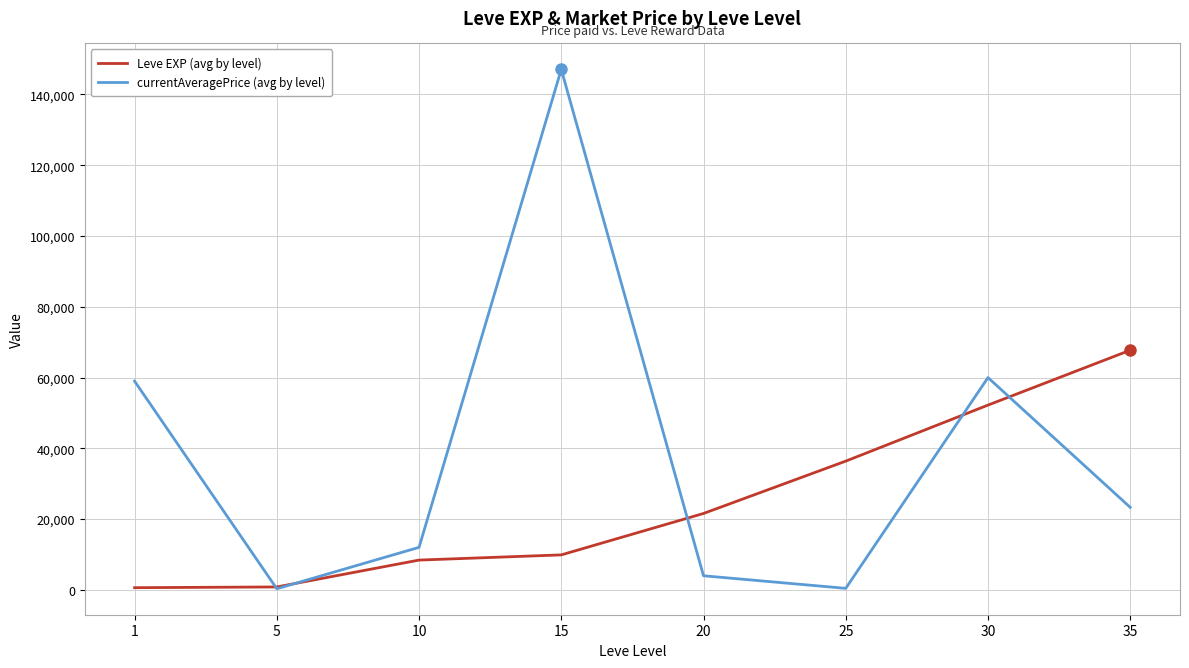

What is the difference between the second highest and second lowest values in the Leve EXP (avg by level) series?

51380